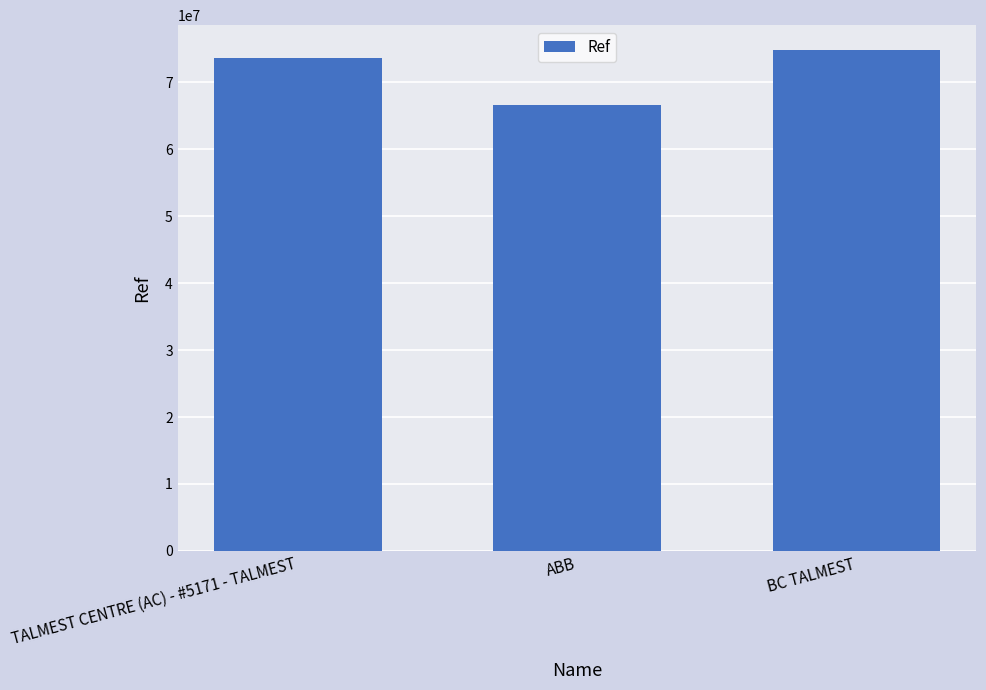

Reading left to right, transcribe all the data shown in this chart.

73705222	66646518	74805150